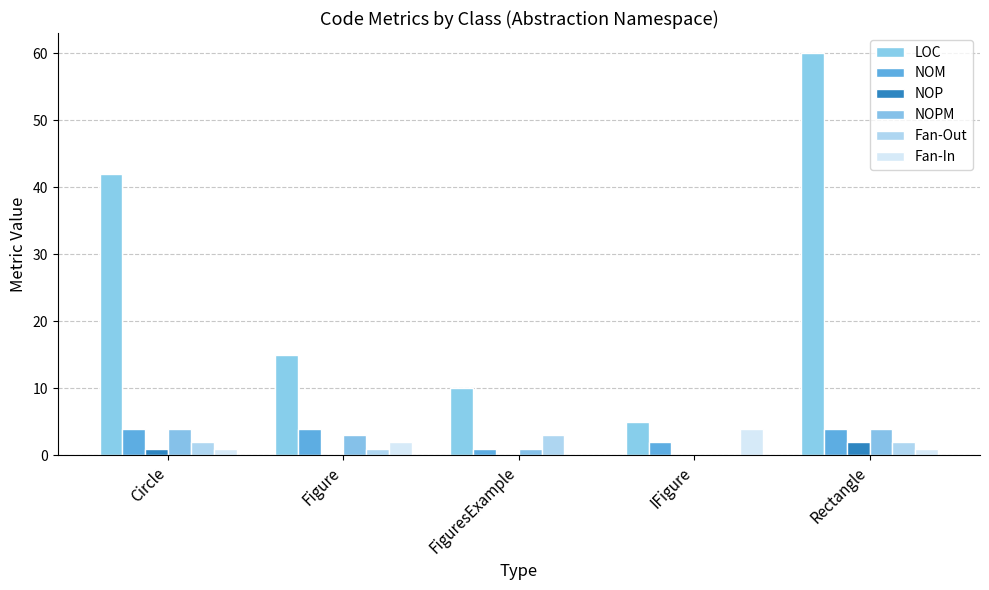

True or false: LOC has a value of 42 at Circle.

True